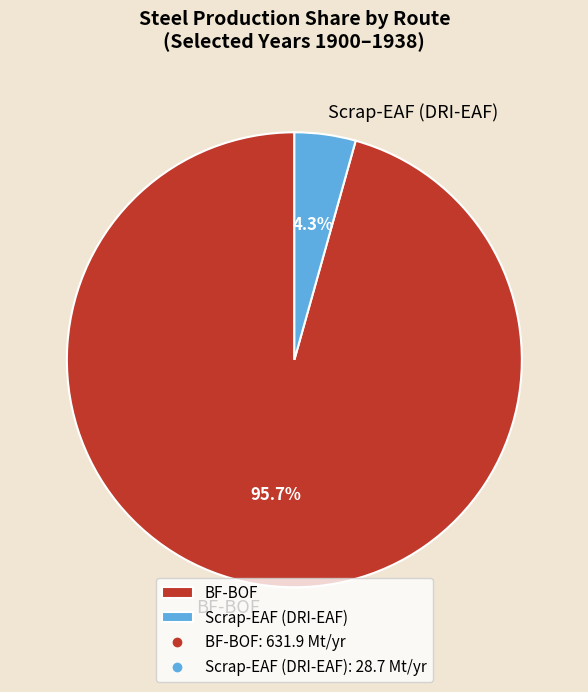

What is the total percentage of BF-BOF and Scrap-EAF (DRI-EAF)?

100.0%